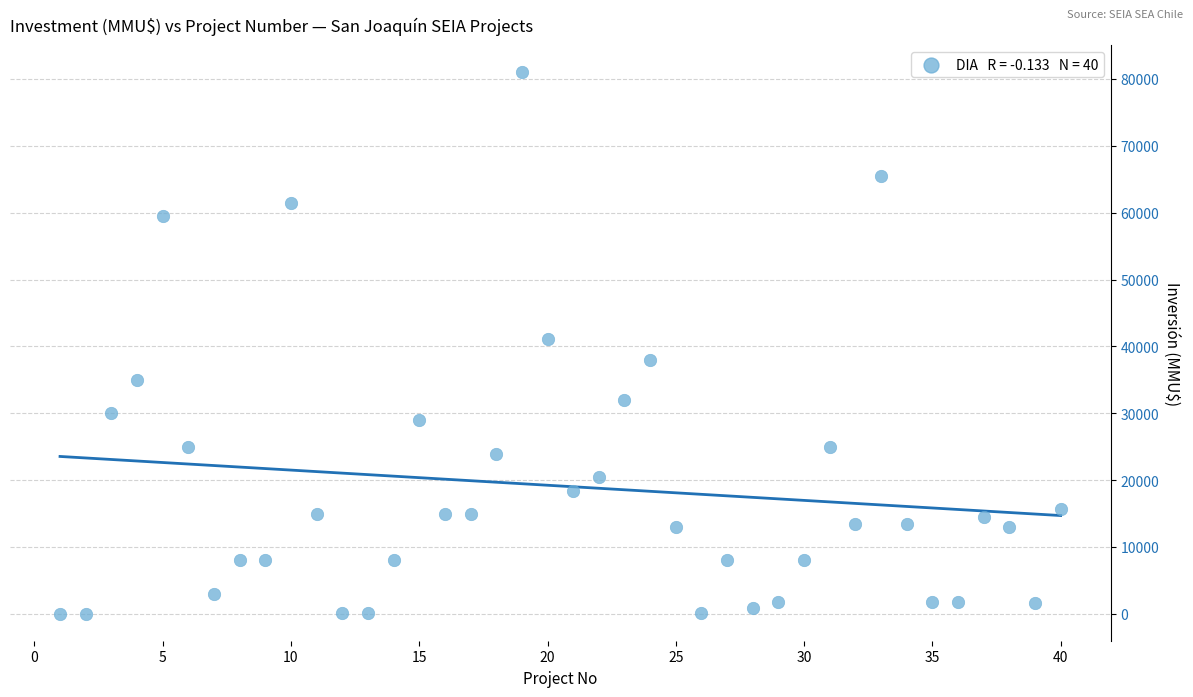

What is the range of X values (max minus min)?

39